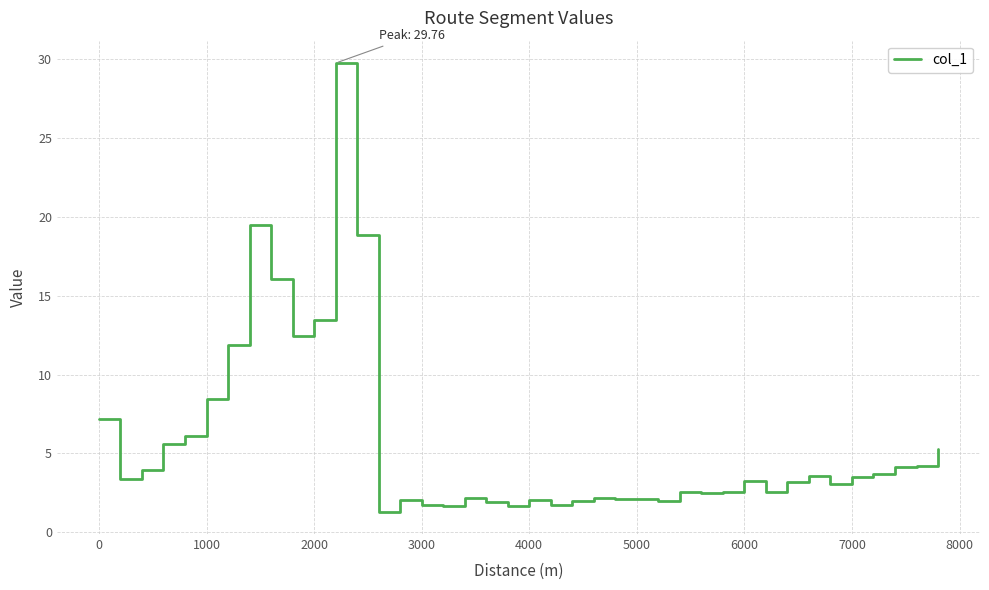

What is the difference between the maximum and minimum values?

28.5